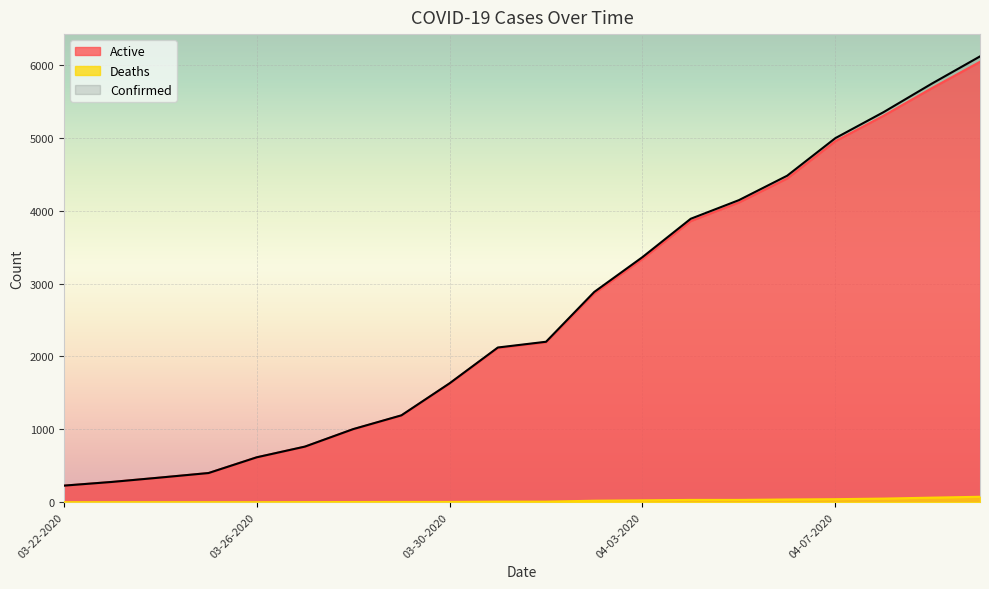

Where does the Confirmed series first go above 2202?

04-02-2020